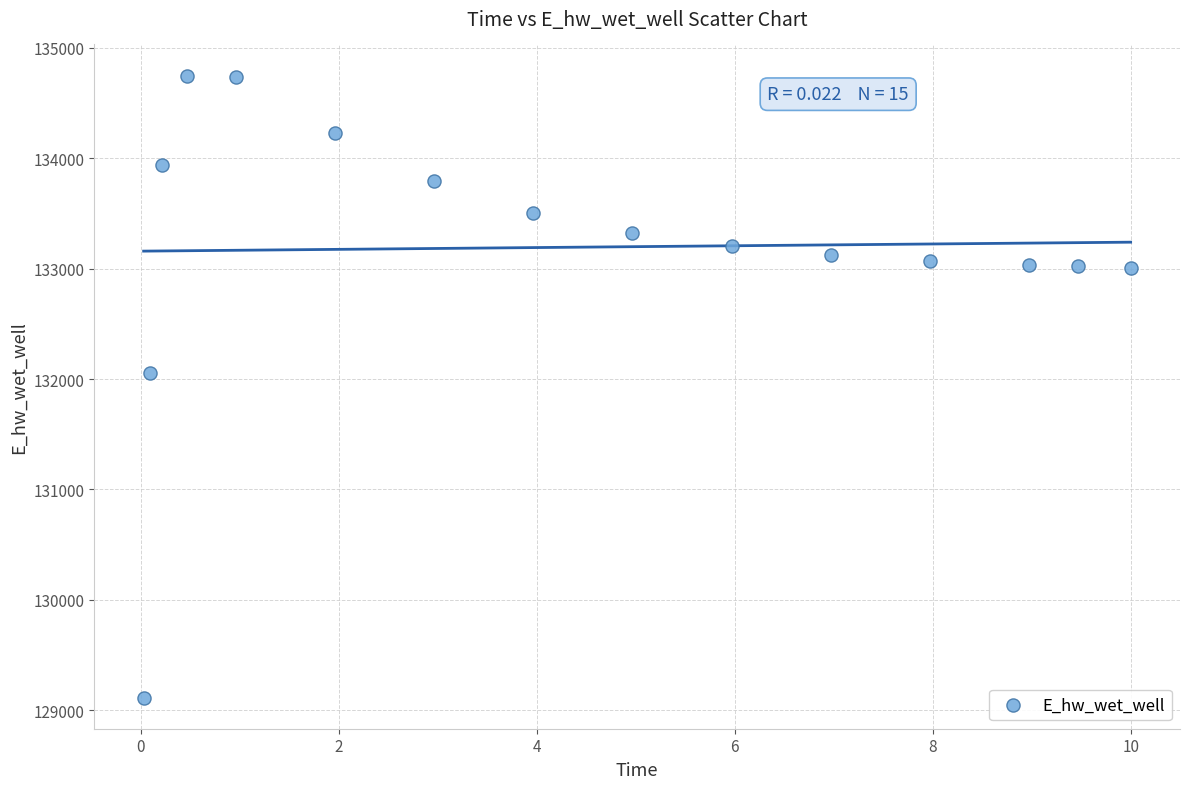

What is the range of Y values (max minus min)?

5633.4